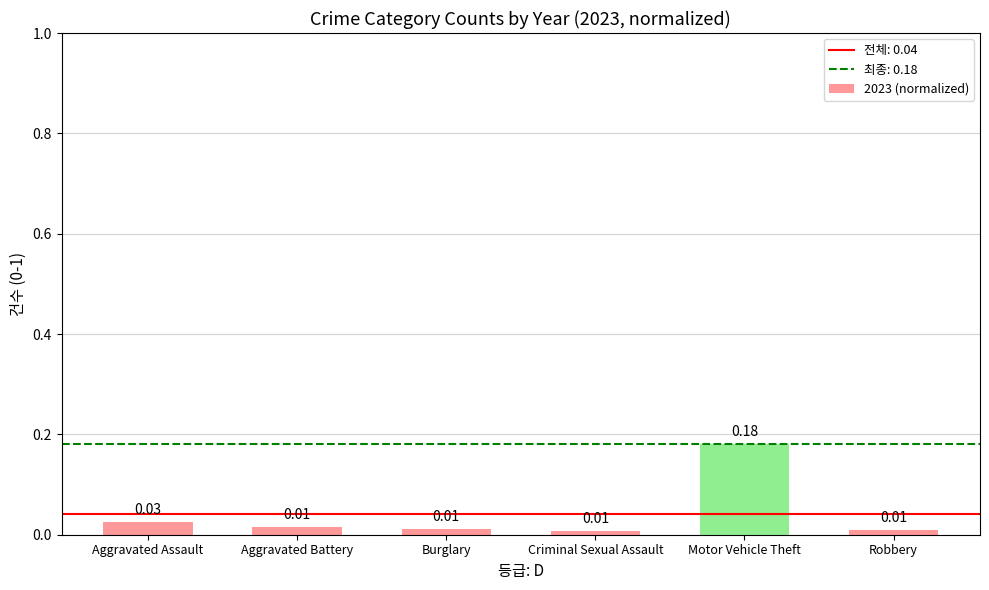

Which label corresponds to the largest value in the chart?

Motor Vehicle Theft